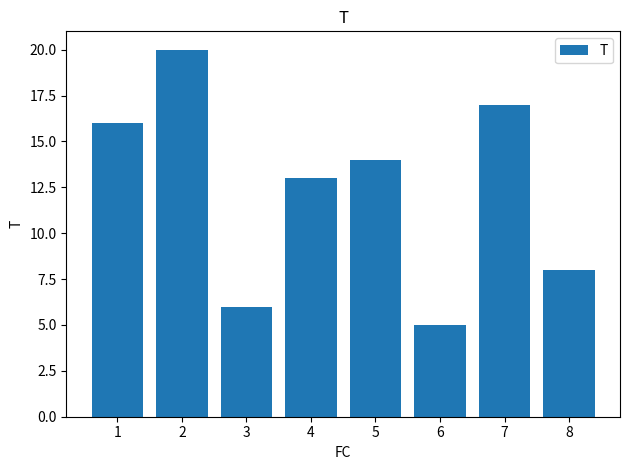

The chart shows a value of 9 at 15. True or false?

False